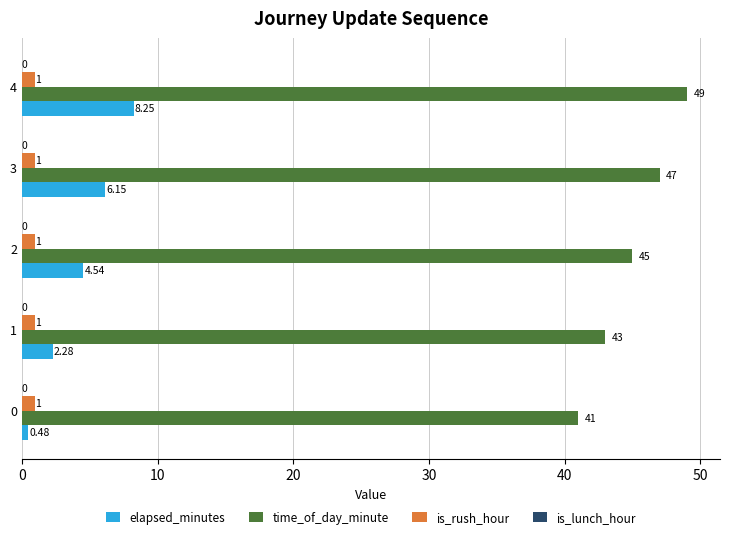

Between 1 and 3, which series saw the biggest shift?

time_of_day_minute